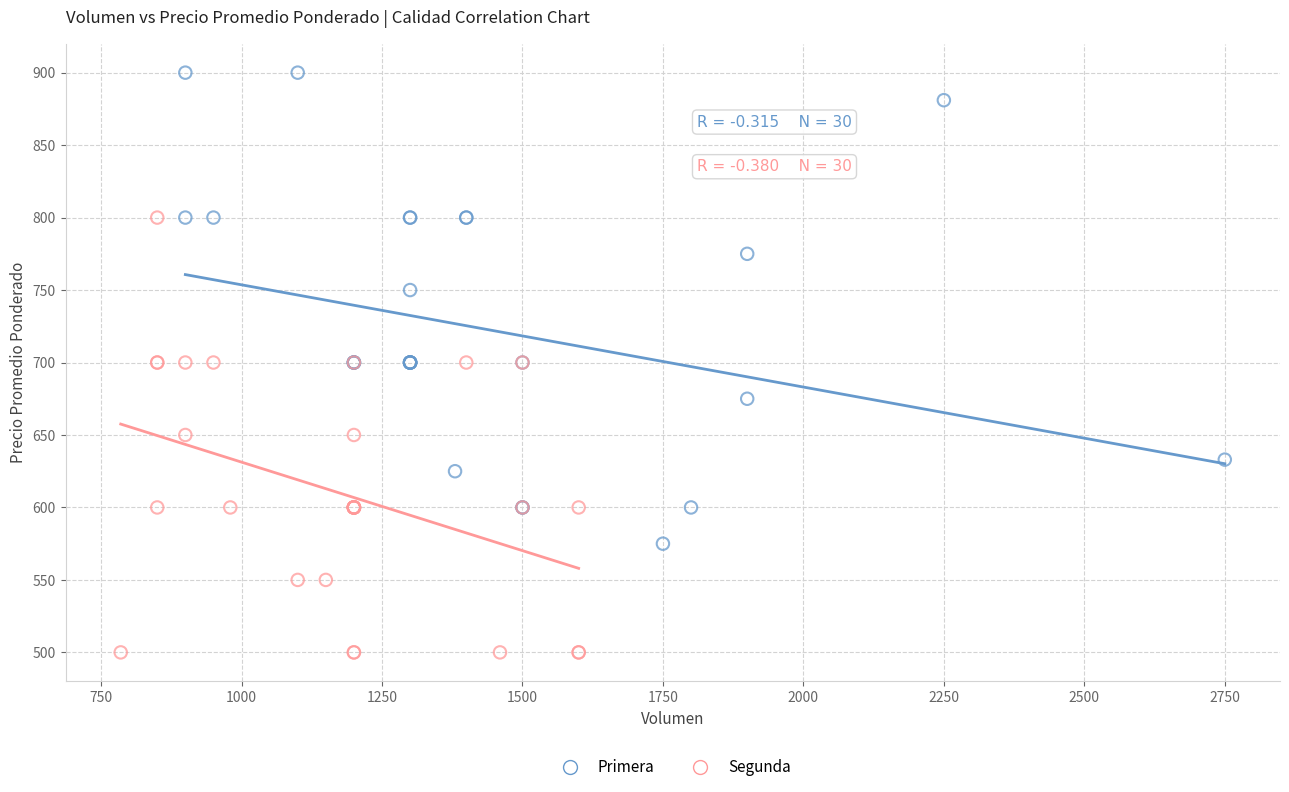

Which series has the widest spread of Y values?

Primera